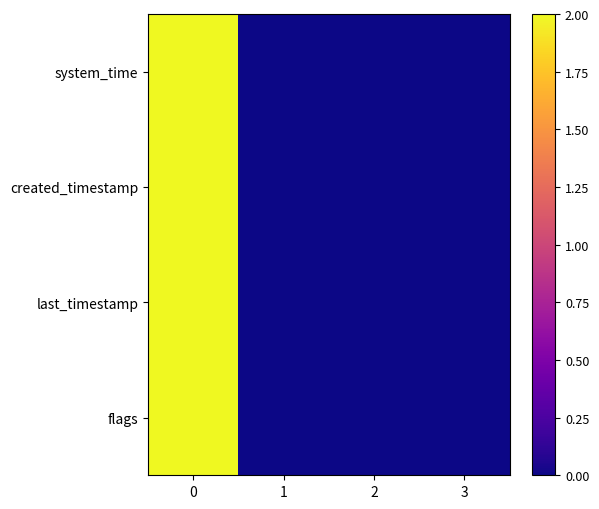

Reading left to right, extract all data points from this chart.

system_time: 0=2.0	1=0.0	2=0.0	3=0.0
created_timestamp: 0=2.0	1=0.0	2=0.0	3=0.0
last_timestamp: 0=2.0	1=0.0	2=0.0	3=0.0
flags: 0=2.0	1=0.0	2=0.0	3=0.0